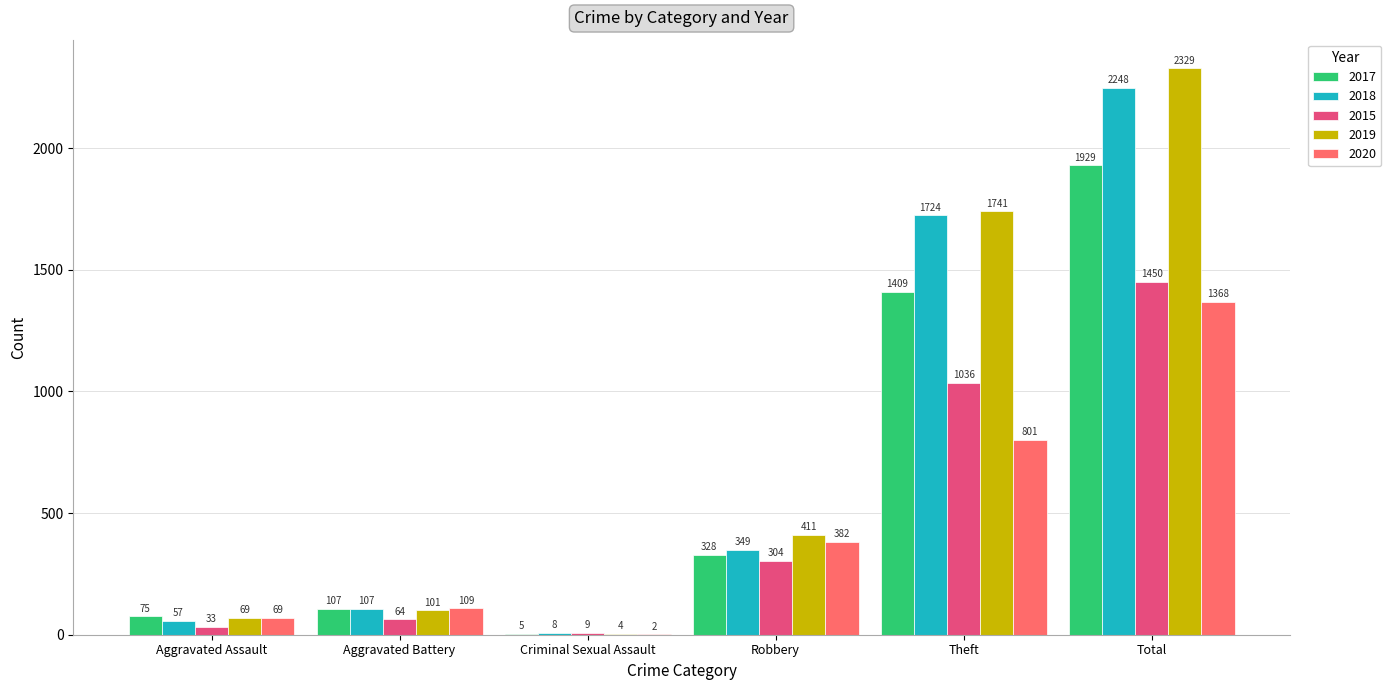

Between Aggravated Assault and Total, which series saw the biggest shift?

2019